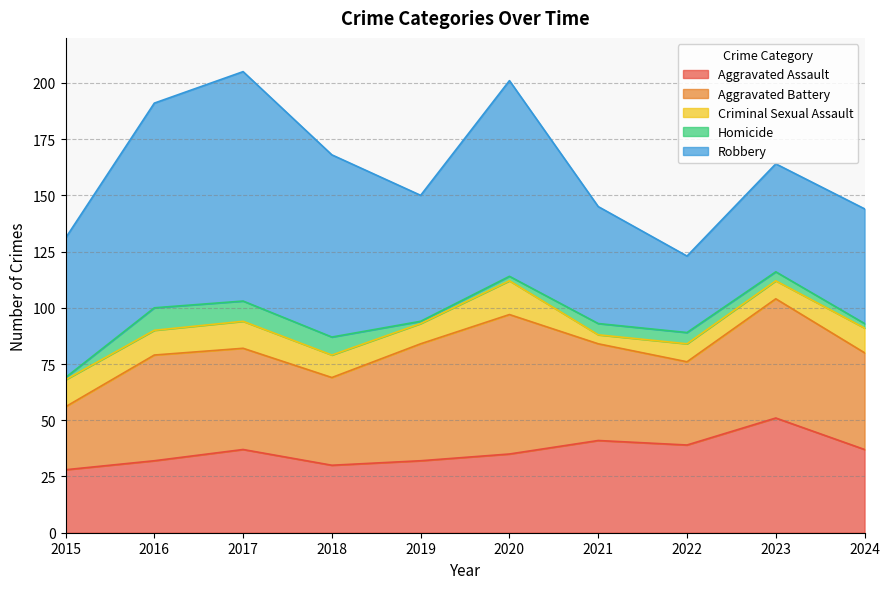

At which label is Aggravated Assault closest to 39?

2022